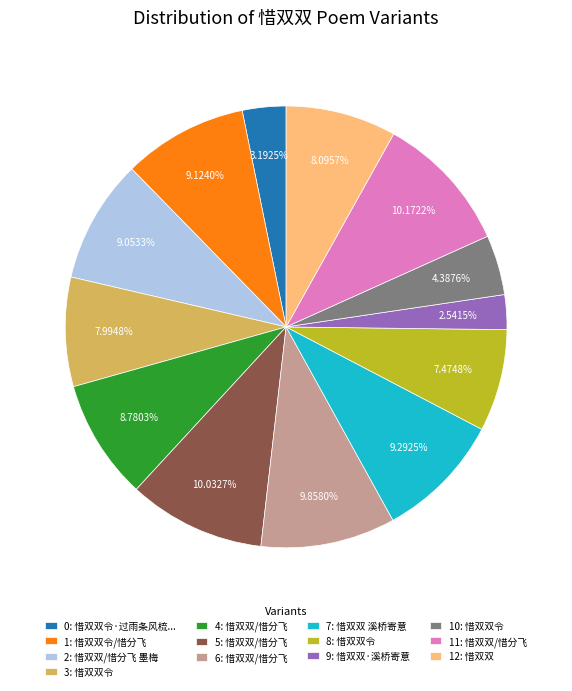

Is there a majority slice in this chart?

No